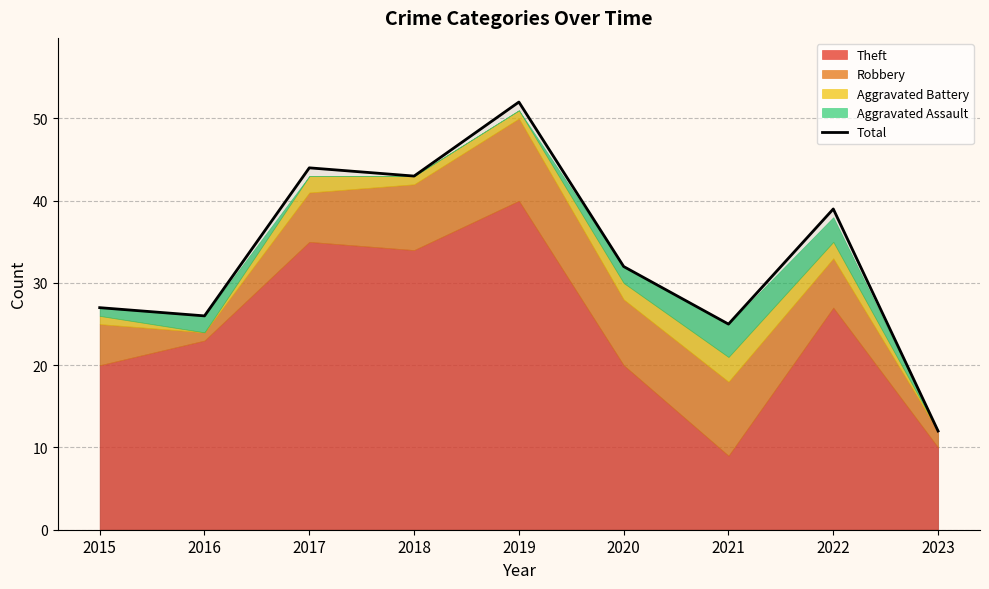

What is the change in value from 2018 to 2020?

-11